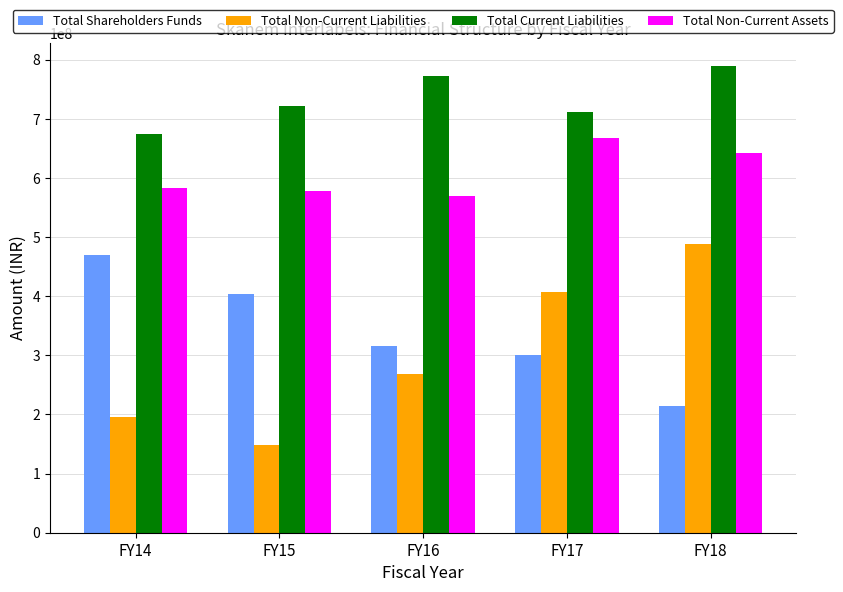

True or false: Total Shareholders Funds has a value of 316285809 at FY16.

True